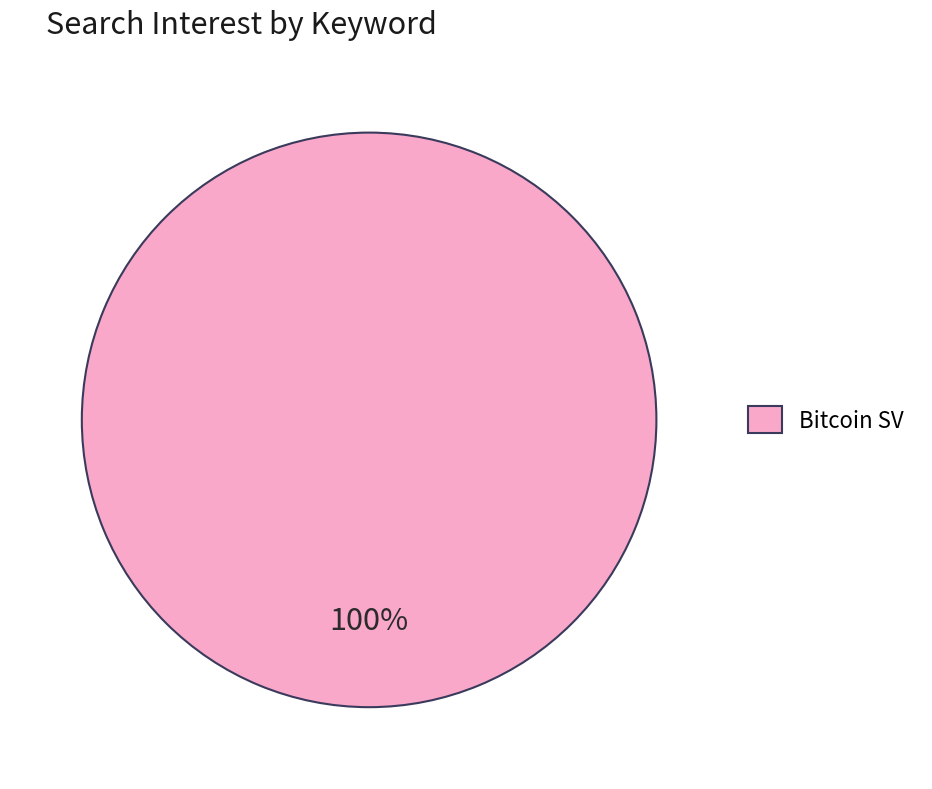

Count the number of slices in the pie.

1